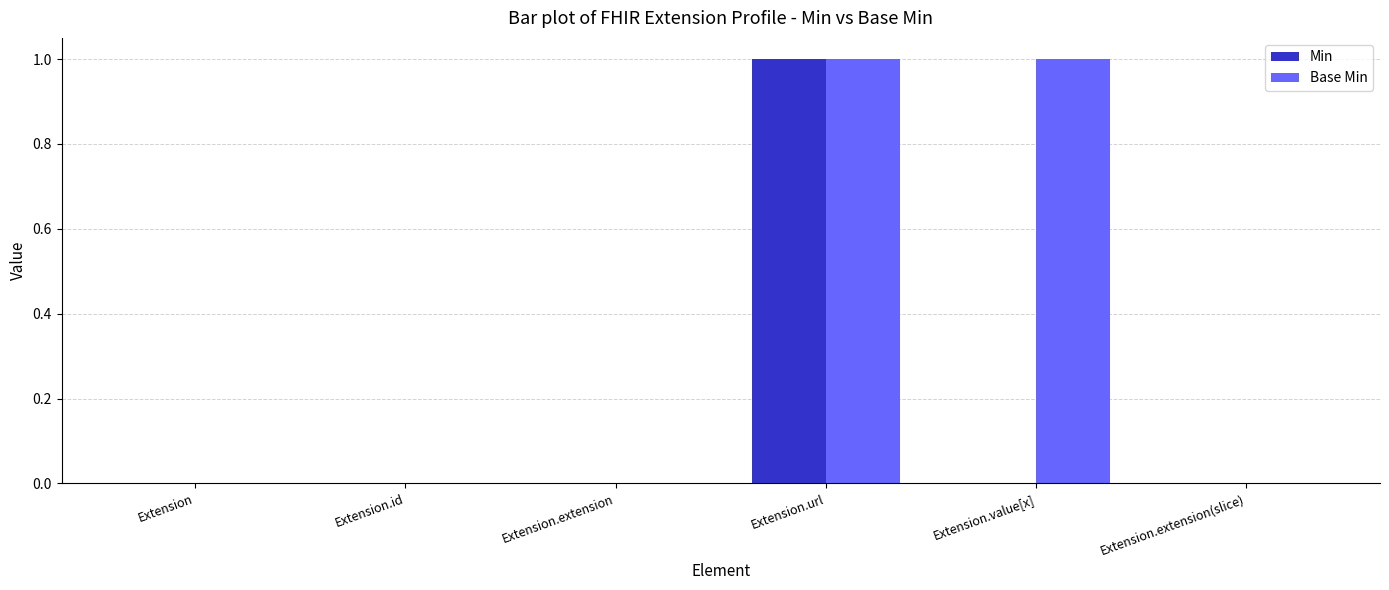

The Base Min series shows 0 at Extension.extension(slice). True or false?

True